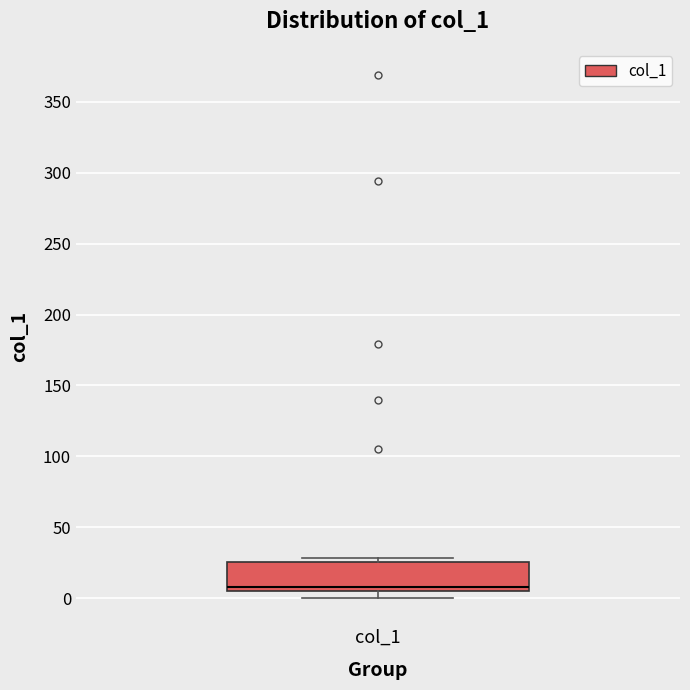

Where is the upper edge of the box for col_1 on the y-axis? The values are not printed on the chart, so give them approximately, as read against the axis.

25